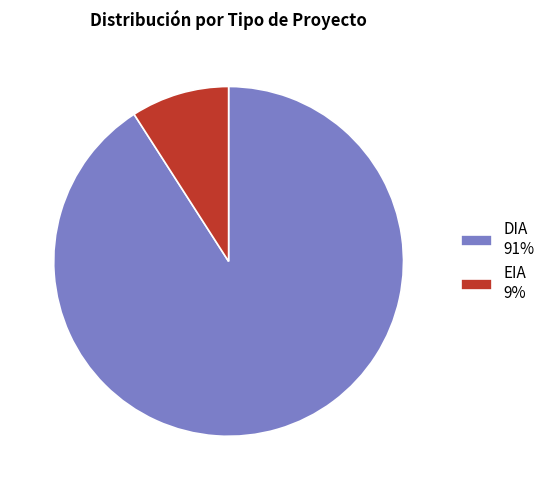

Between EIA 9% and DIA 91%, which is larger?

DIA 91%